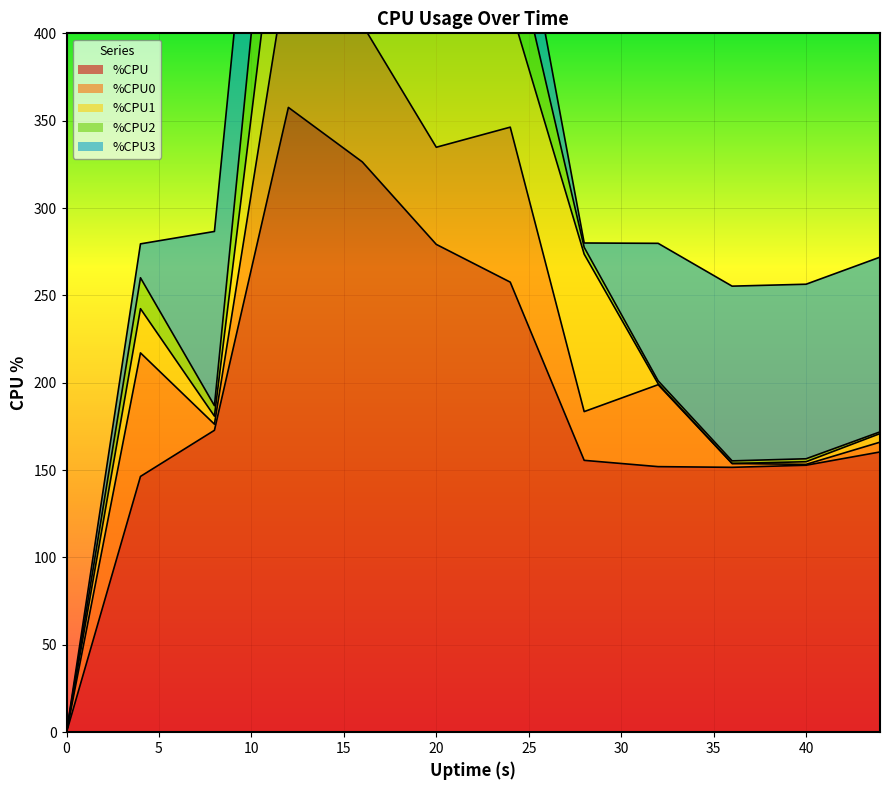

What is the value of the %CPU point at the 11th from the left?

152.8